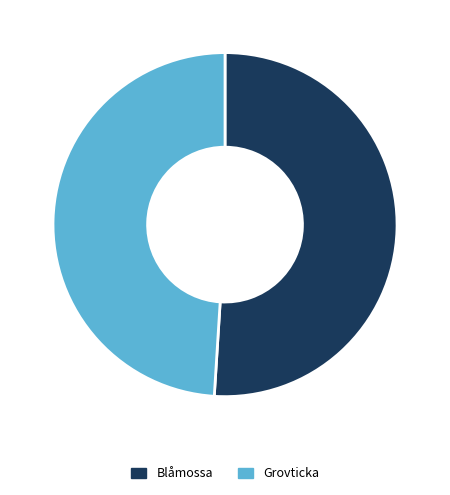

Rank the categories by value from highest to lowest.

Blåmossa, Grovticka